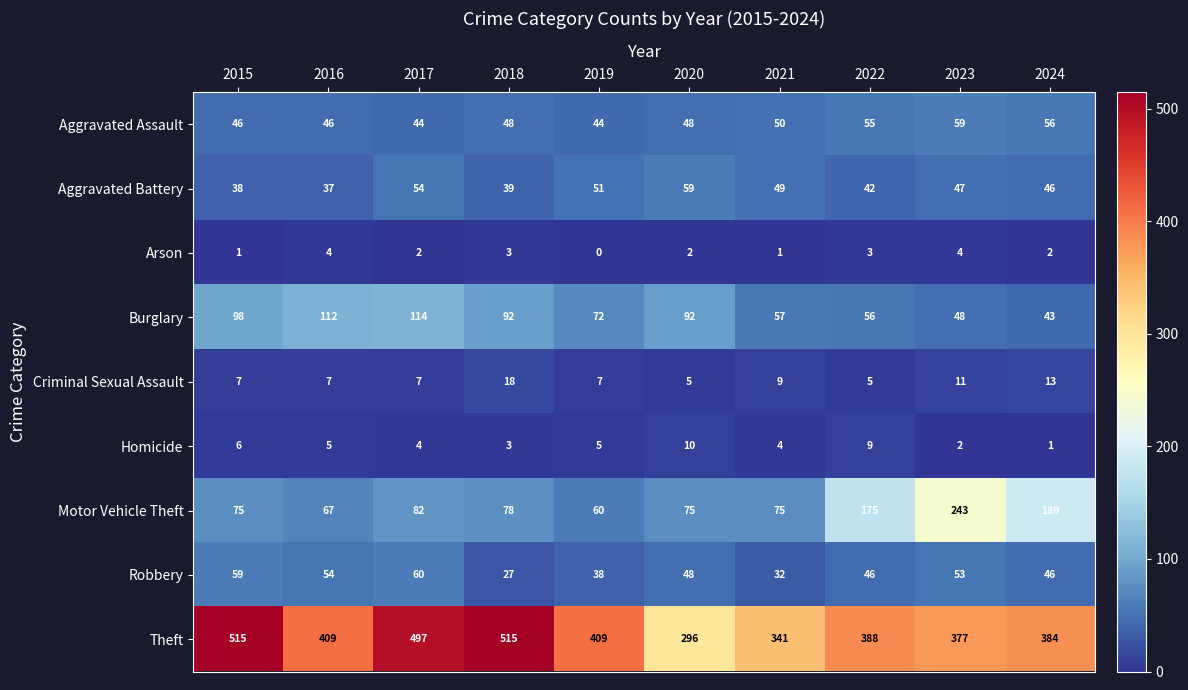

How many values in Arson are above zero?

9